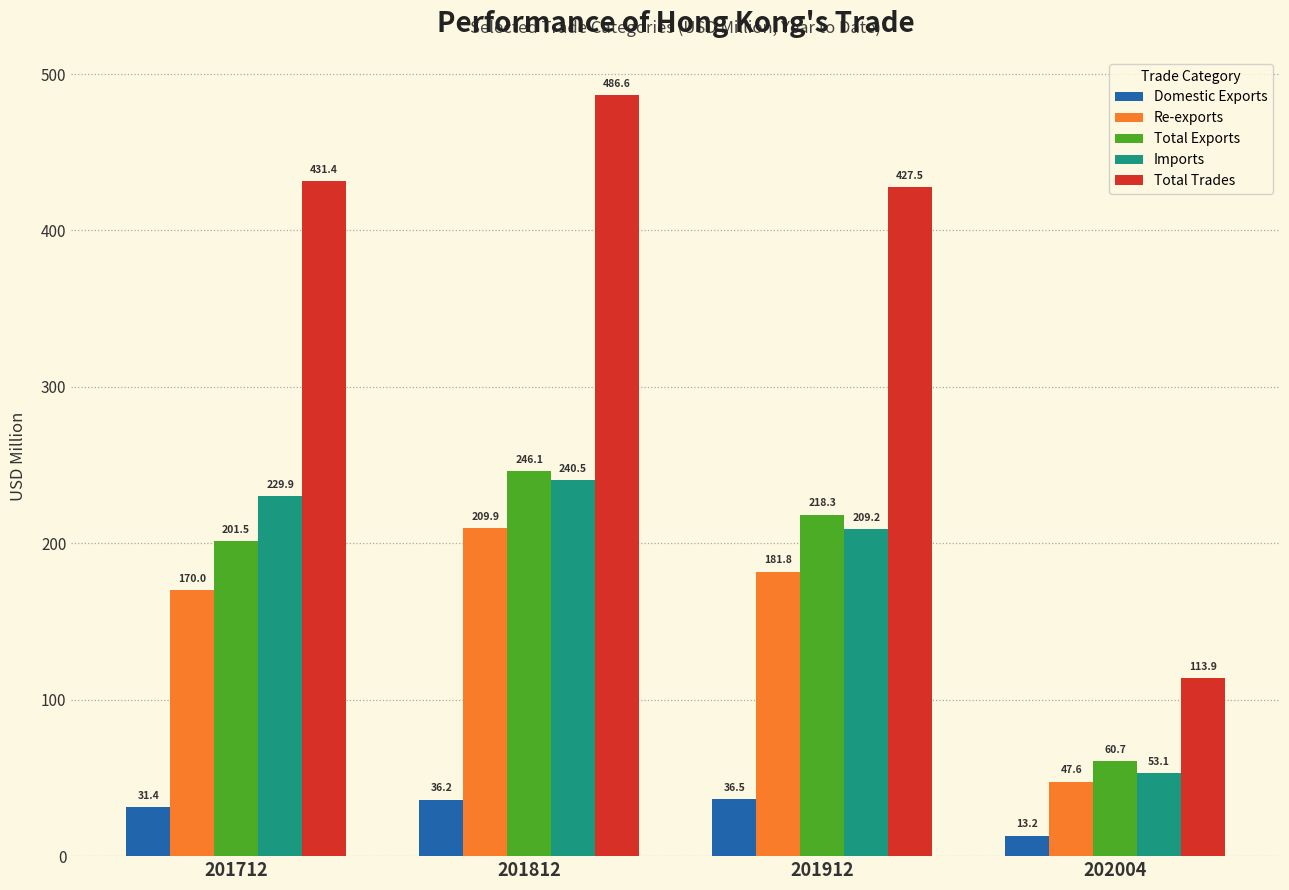

How many distinct data groups are displayed?

5